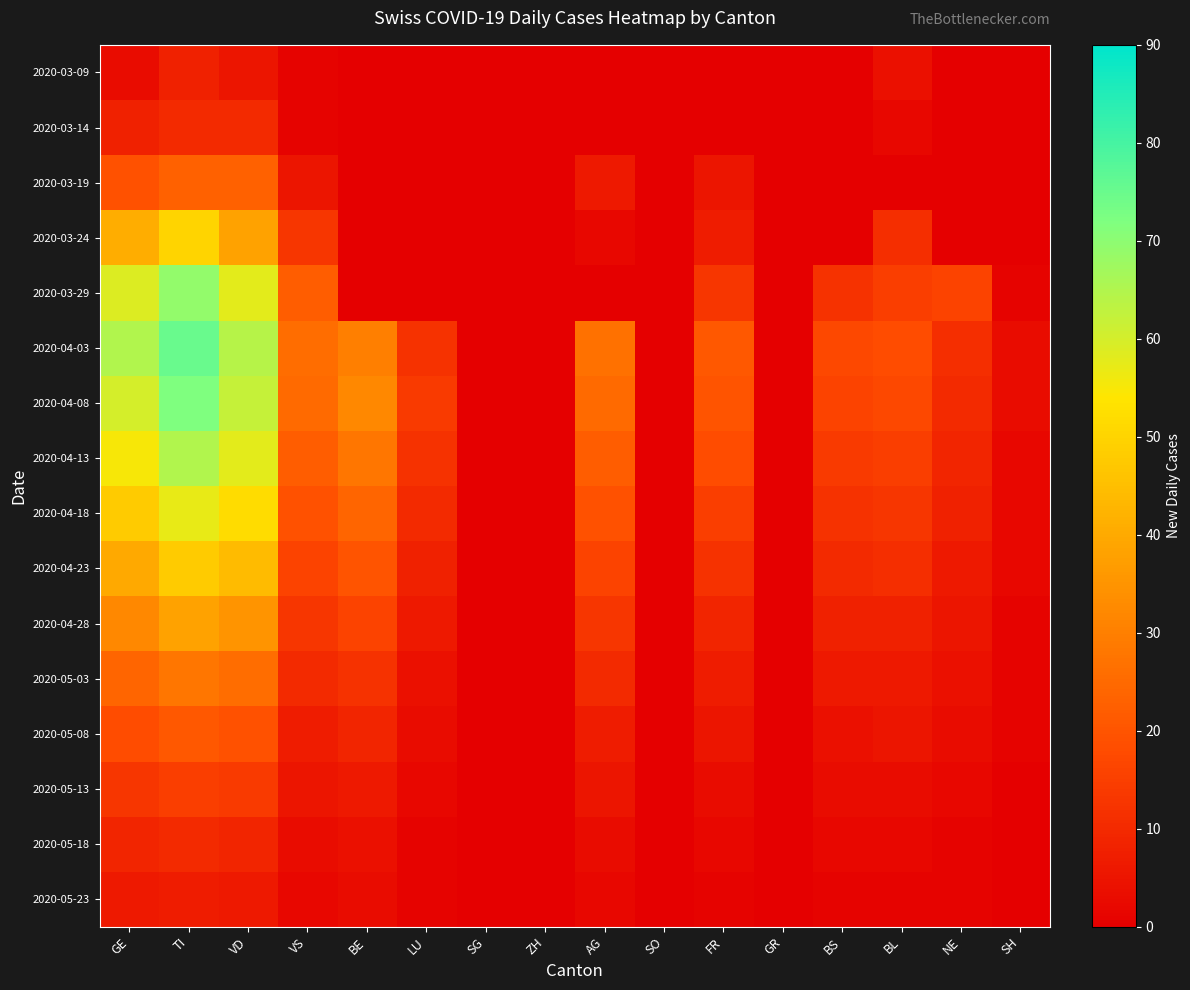

How many data points does each series have?

16